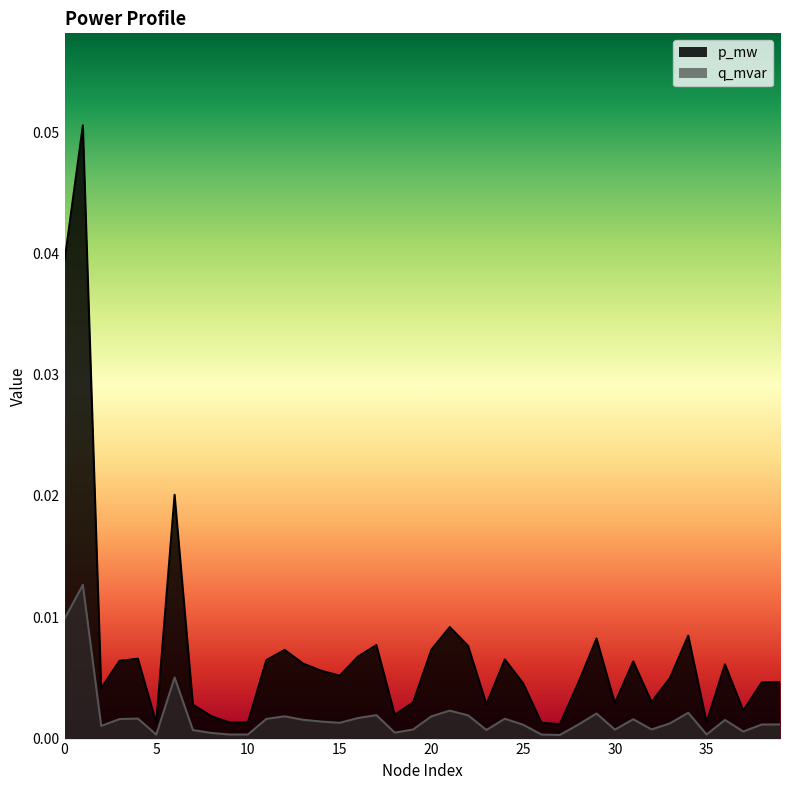

At which category is the sum across all series the highest?

1